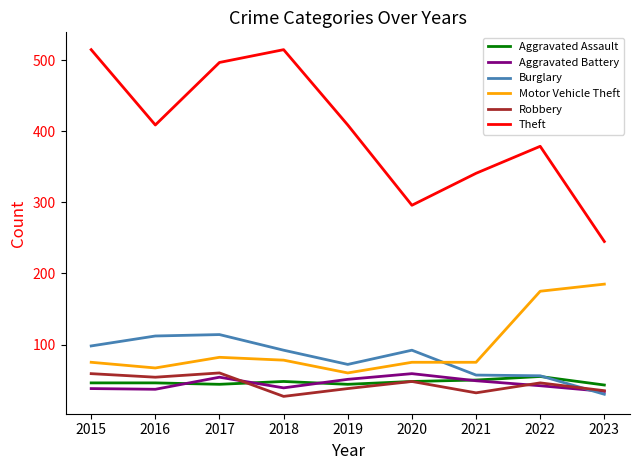

True or false: Aggravated Battery and Motor Vehicle Theft intersect in this chart.

False